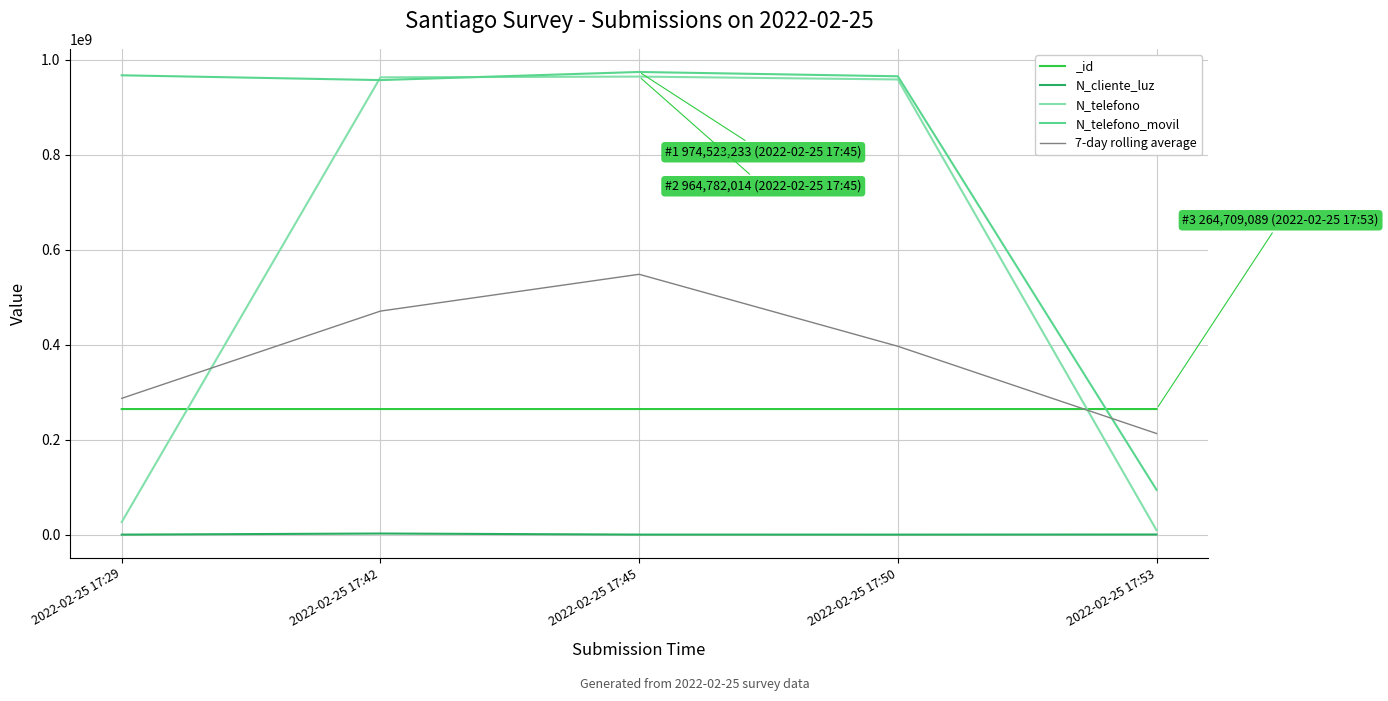

Rank the series at 2022-02-25 17:45 from highest to lowest value.

N_telefono_movil, N_telefono, 7-day rolling average, N_cliente_luz